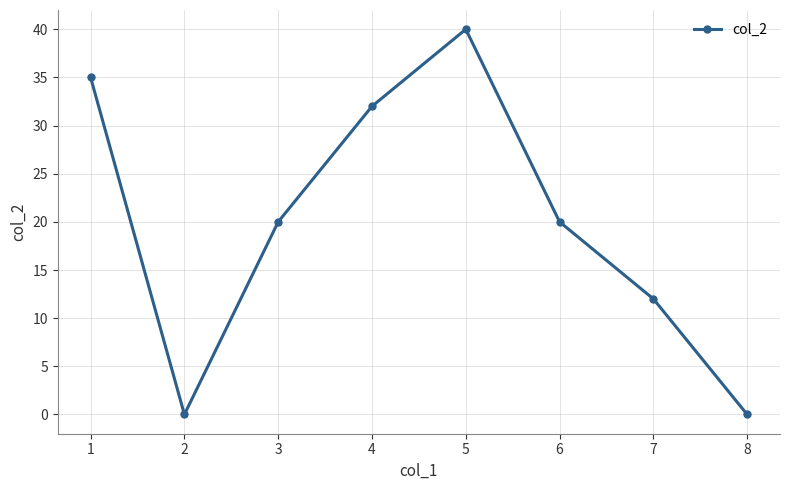

Where is the first local minimum?

2